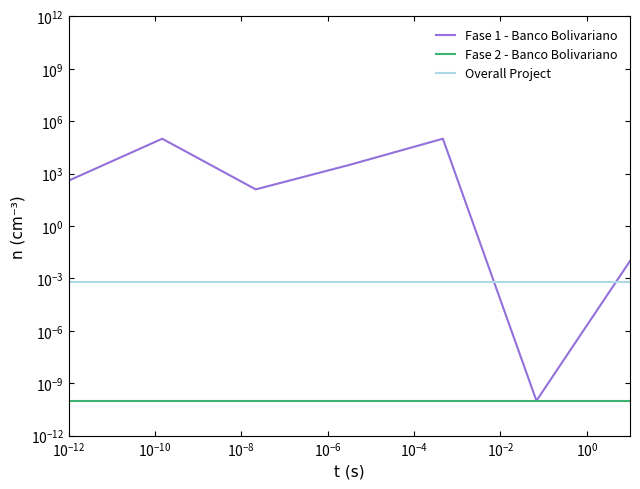

What is the maximum value shown in the chart?

100000.0